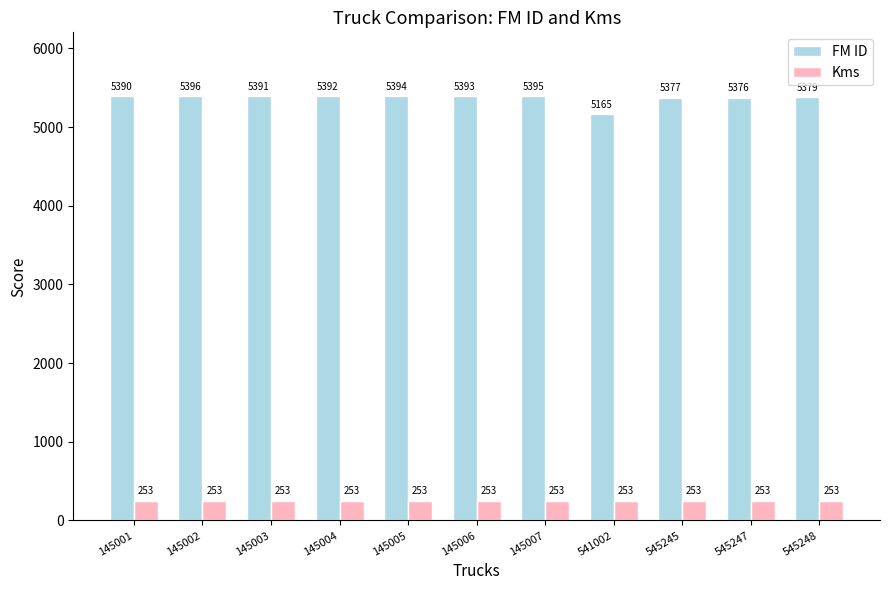

At which category is the sum across all series the highest?

145002